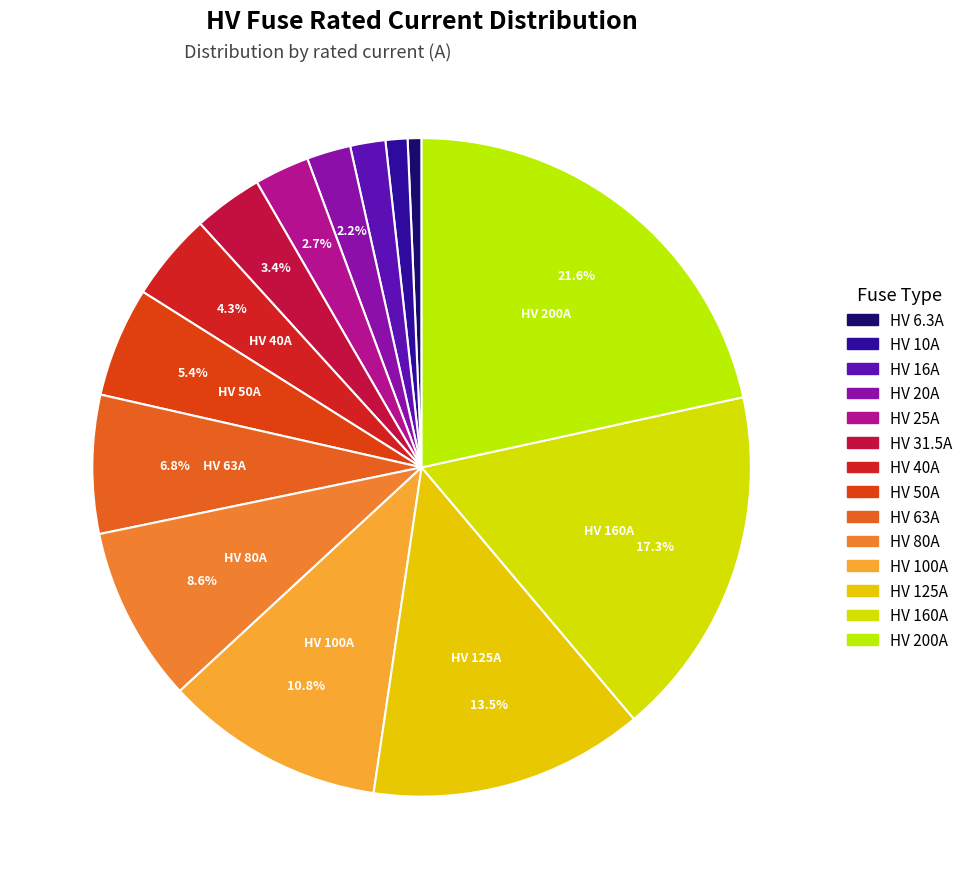

Does HV 125A account for over 50% of the chart?

No